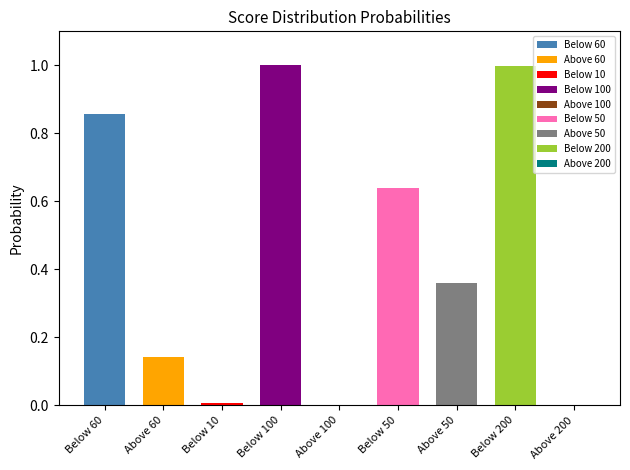

Which has a higher value, Below 100 or Below 10?

Below 100